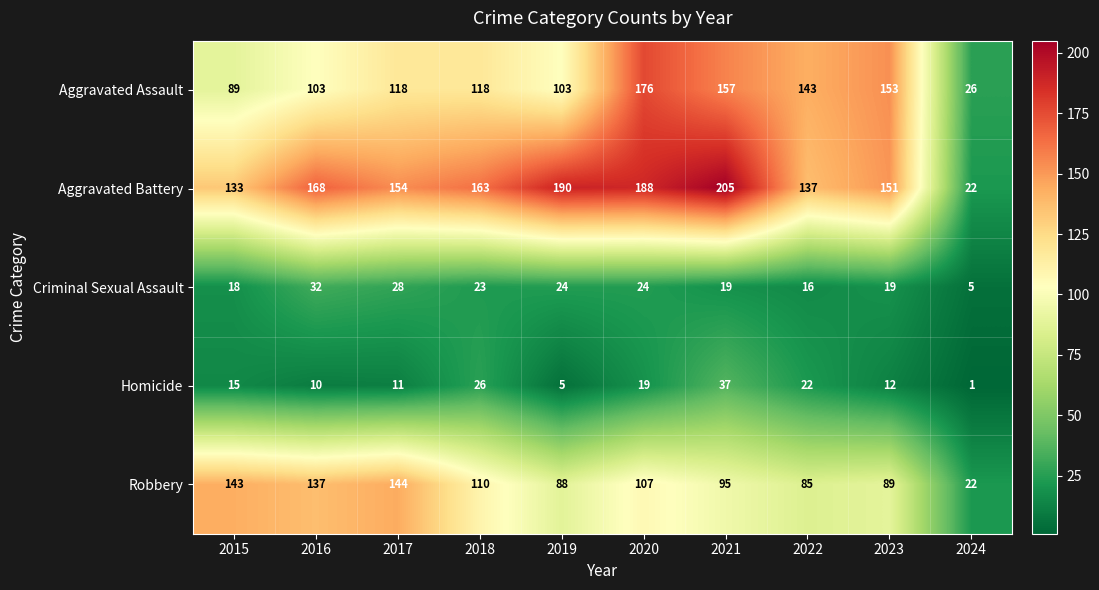

What is the difference between the second highest and second lowest values in the Aggravated Battery series?

57